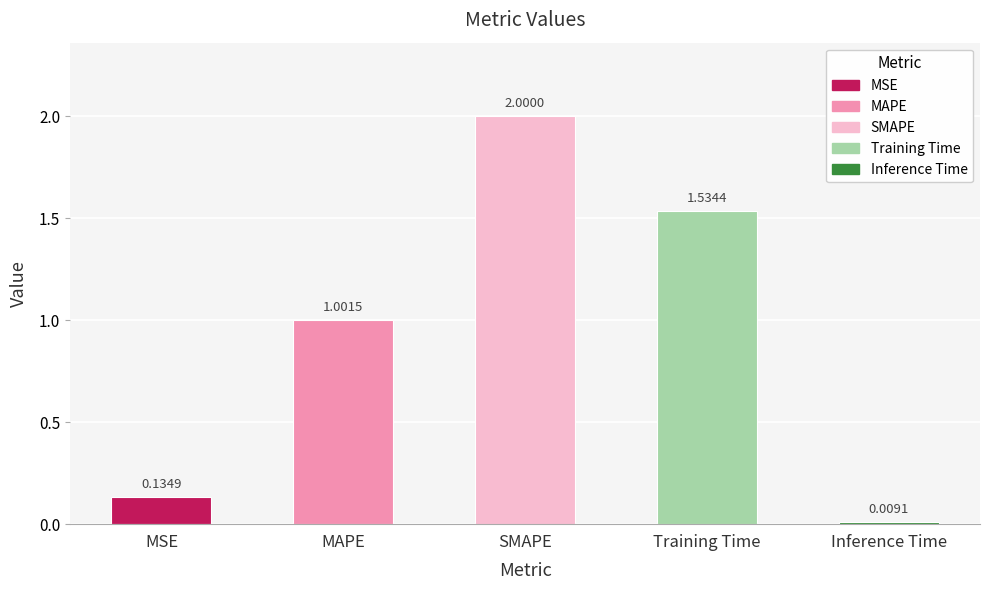

What is the label of the 2nd bar from the right?

Training Time